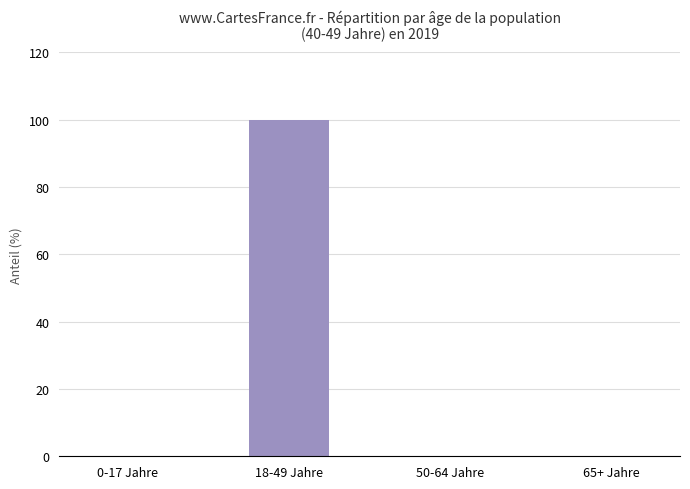

Are the bars horizontal?

No